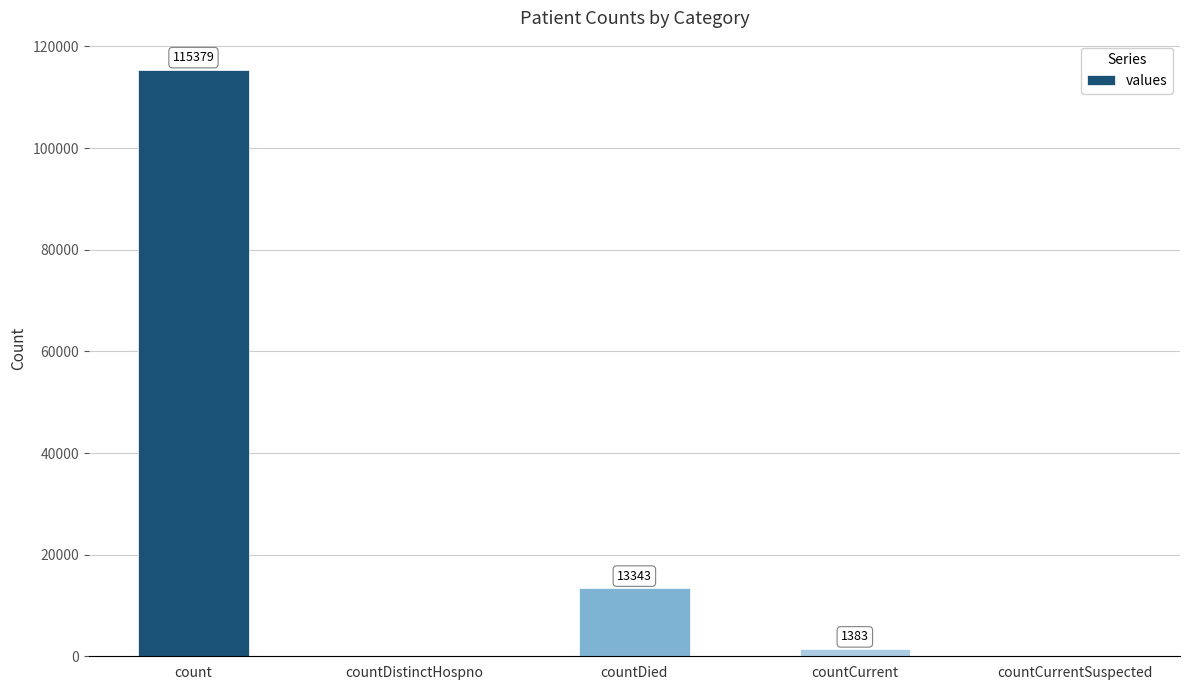

How many series are shown in this chart?

1